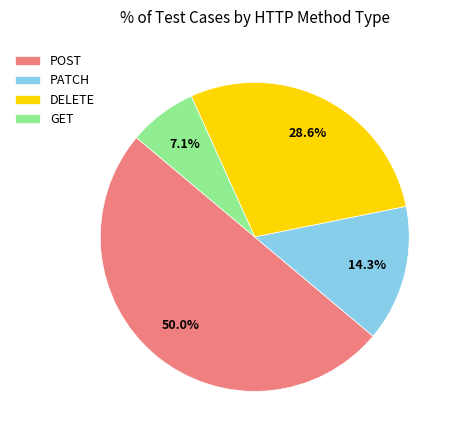

Combined, do GET and DELETE account for over 50%?

No